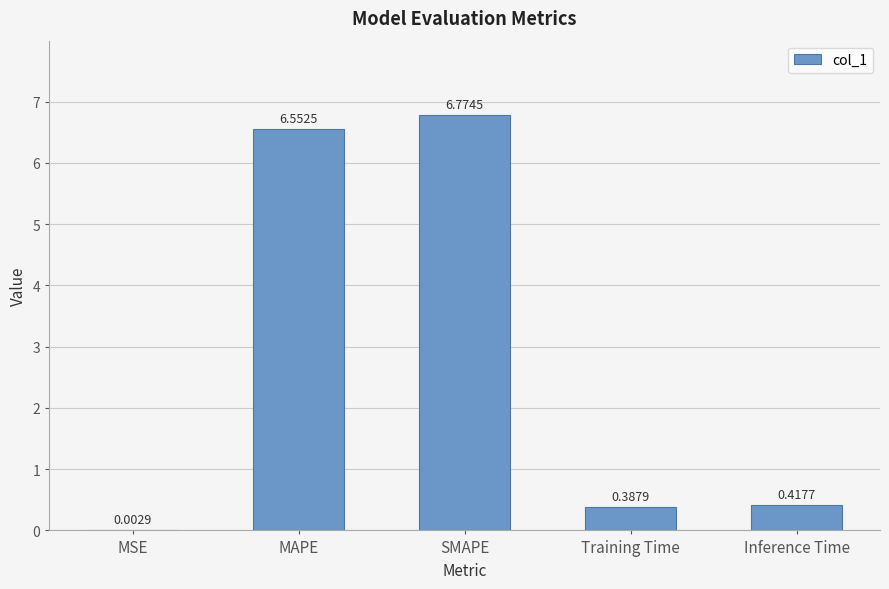

Count the number of categories in the chart.

5